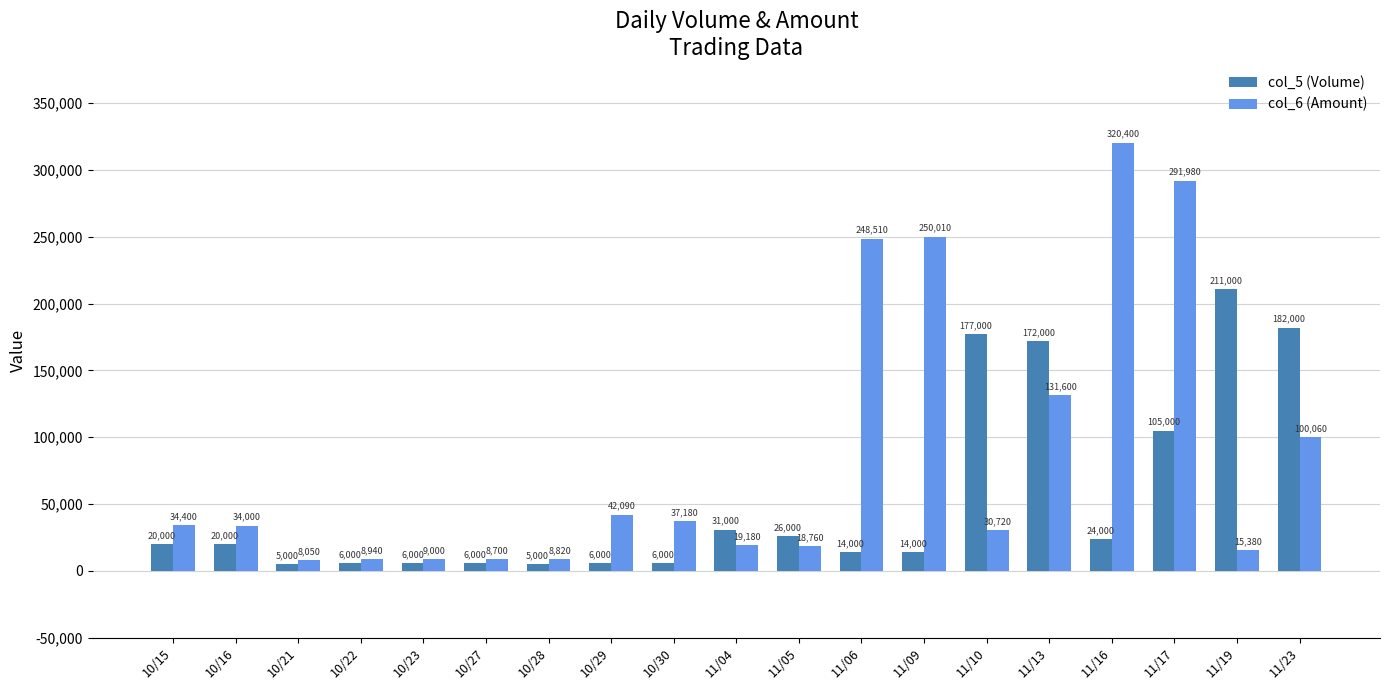

List the series in order of their overall mean, highest first.

col_6 (Amount), col_5 (Volume)